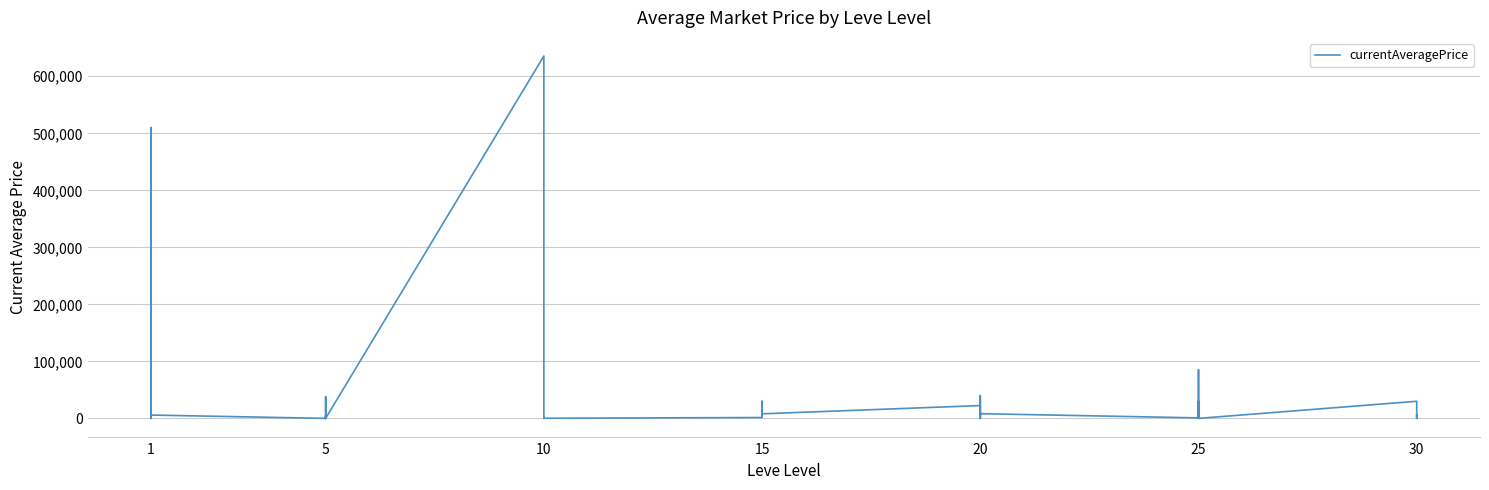

Is it true that the value at 5 is 106.0?

True